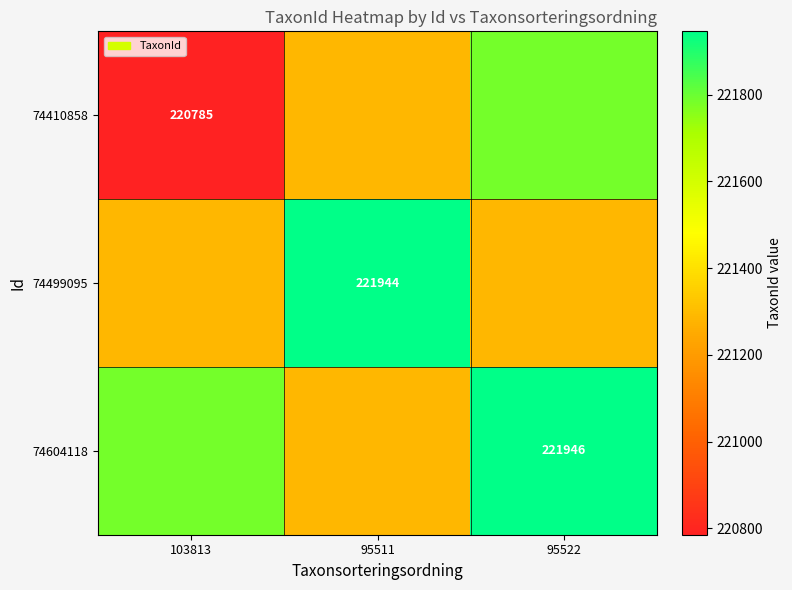

The value of 74604118 at 95522 is 221946. True or false?

True